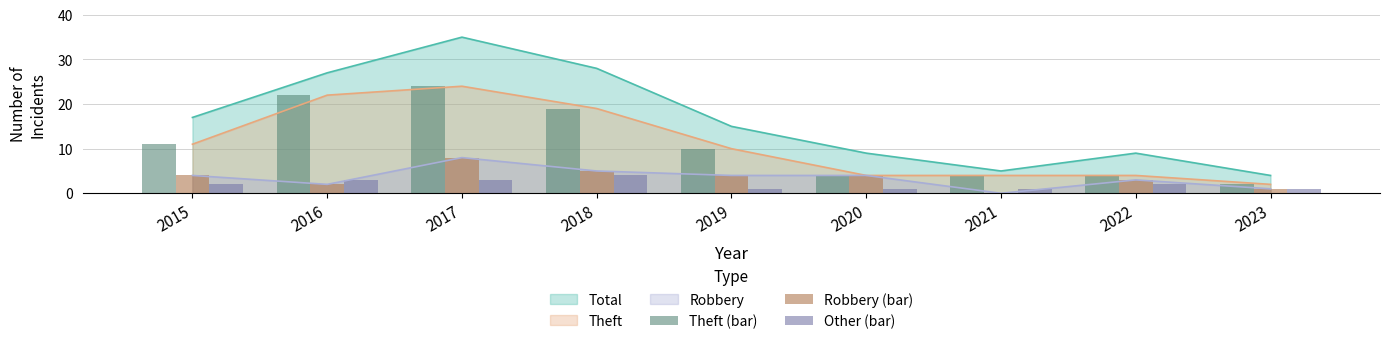

How many data points in Theft (bar) are above 10?

4